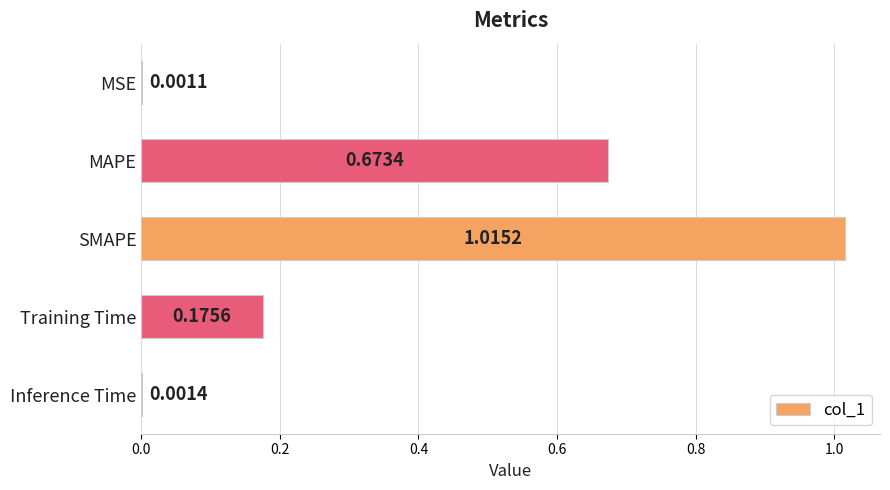

What is the change in value from SMAPE to Inference Time?

-1.0